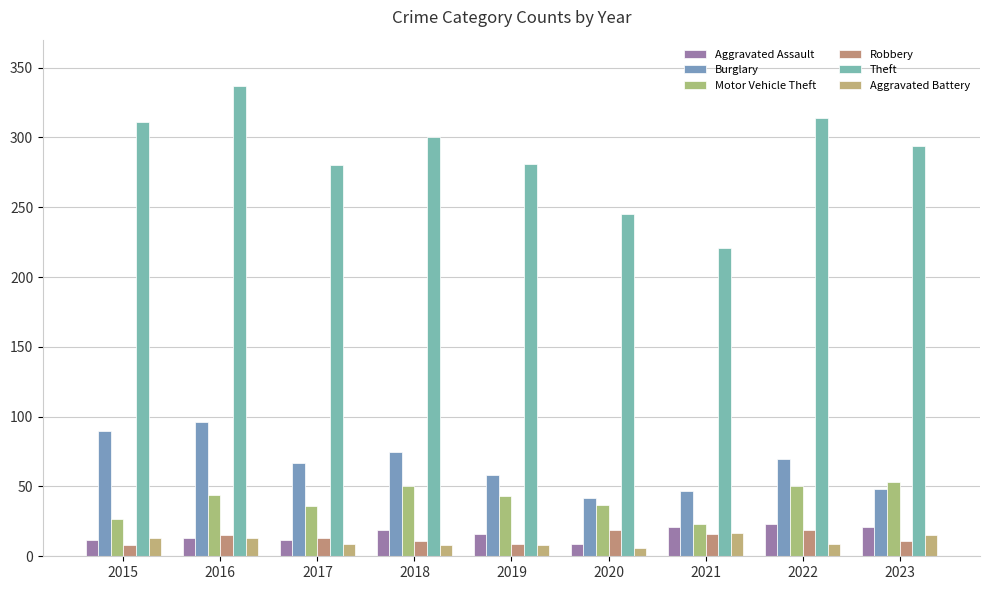

What is the total value across all series at 2022?

485